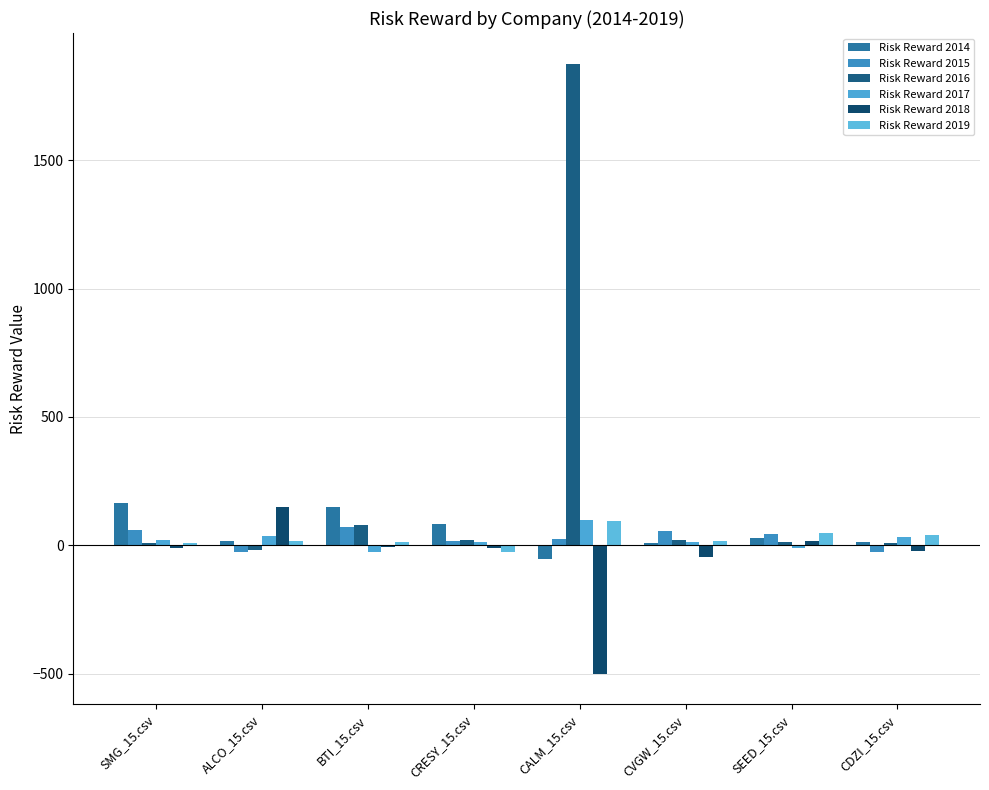

What are all the series names shown in the legend?

Risk Reward 2014, Risk Reward 2015, Risk Reward 2016, Risk Reward 2017, Risk Reward 2018, Risk Reward 2019